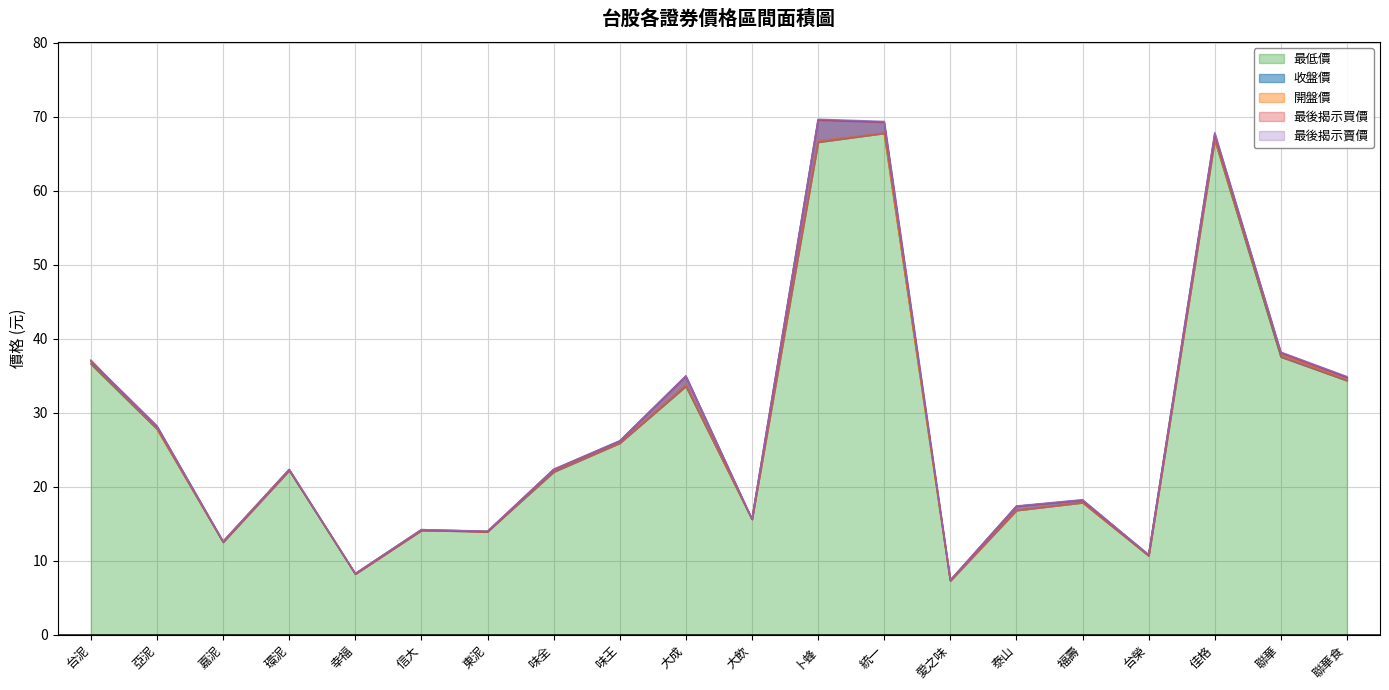

True or false: 收盤價 and 最低價 cross at least once.

False